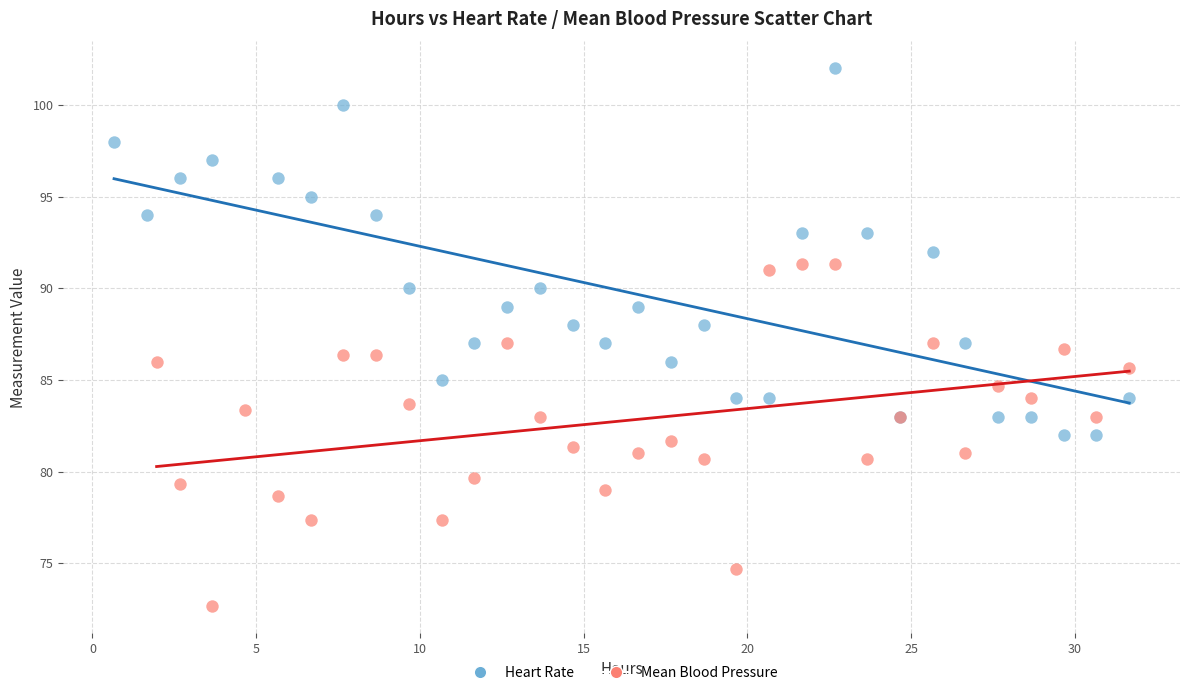

What are all the series names shown in the legend?

Heart Rate, Mean Blood Pressure